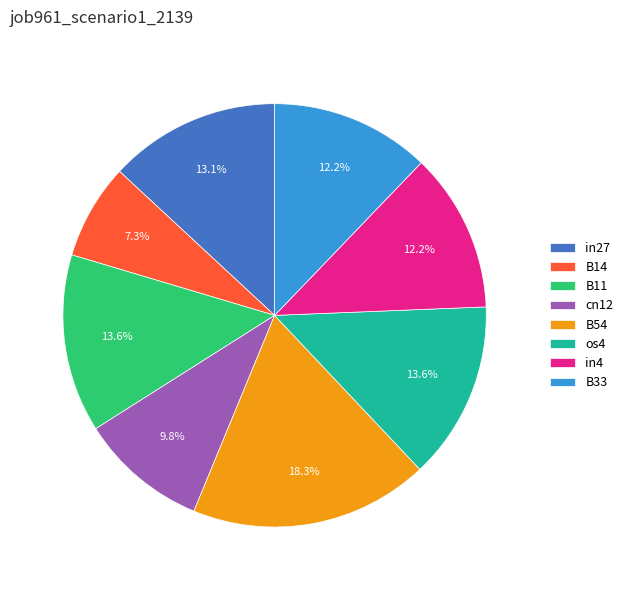

True or false: os4 accounts for 14% of the total.

True